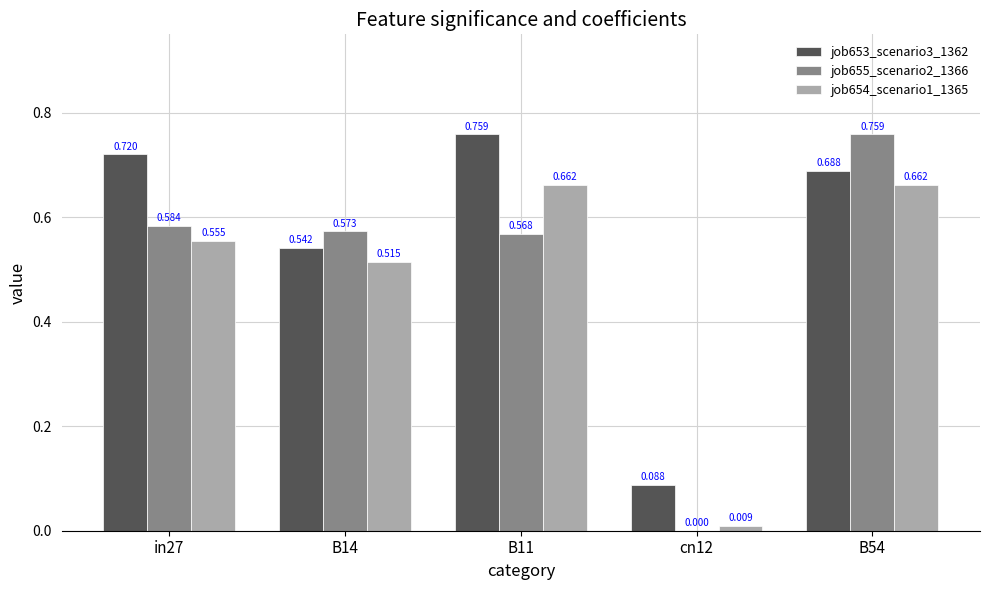

Are the bars horizontal?

No